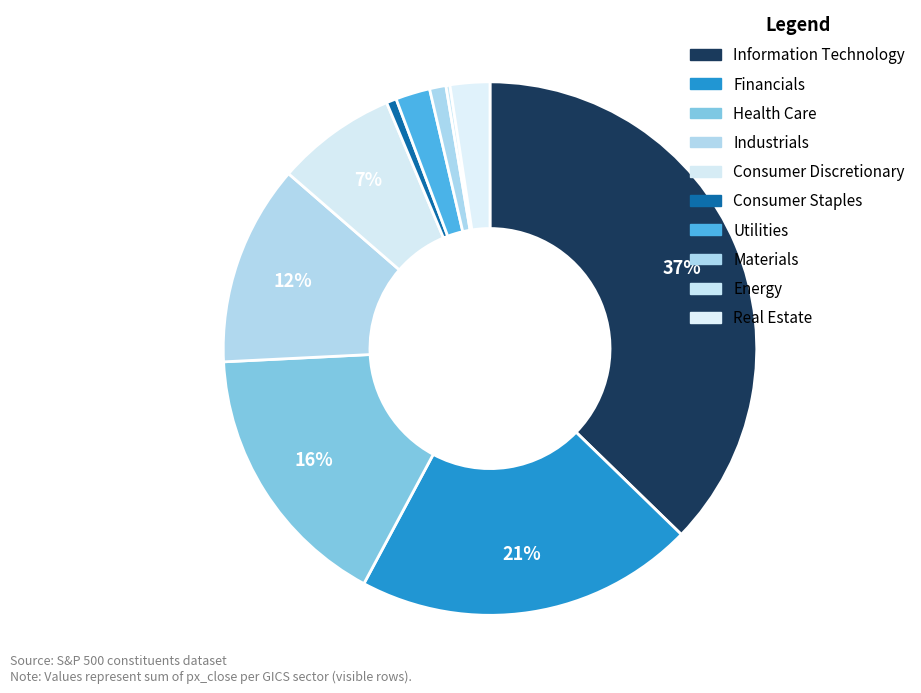

Between Consumer Discretionary and Consumer Staples, which is larger?

Consumer Discretionary